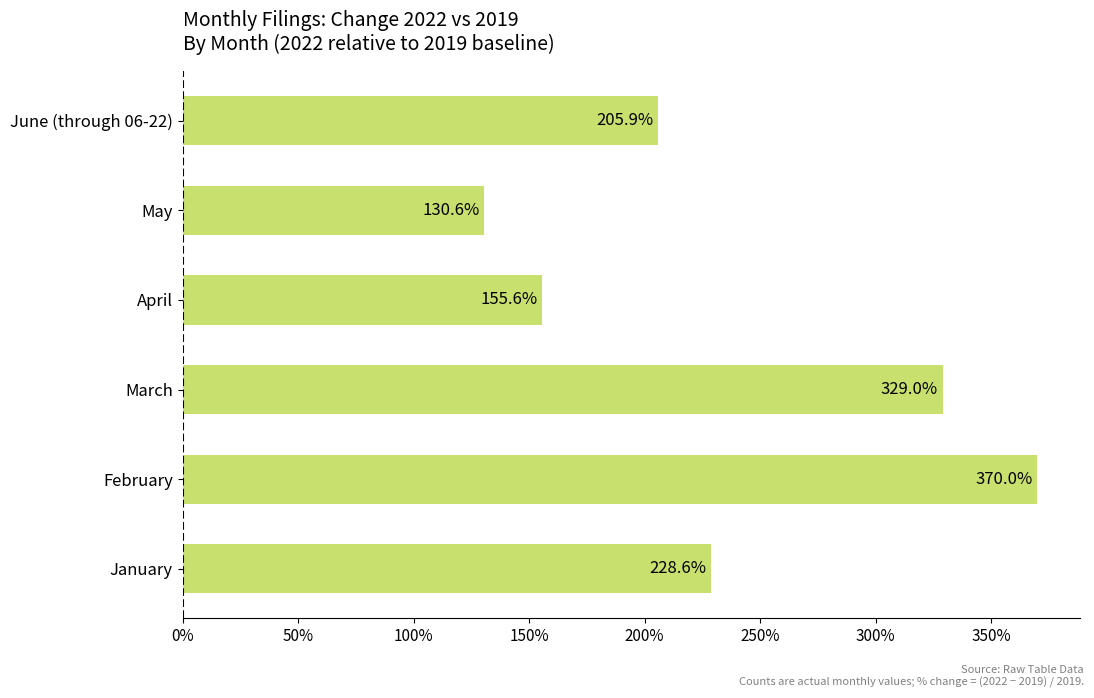

What is the maximum value shown in the chart?

3.7